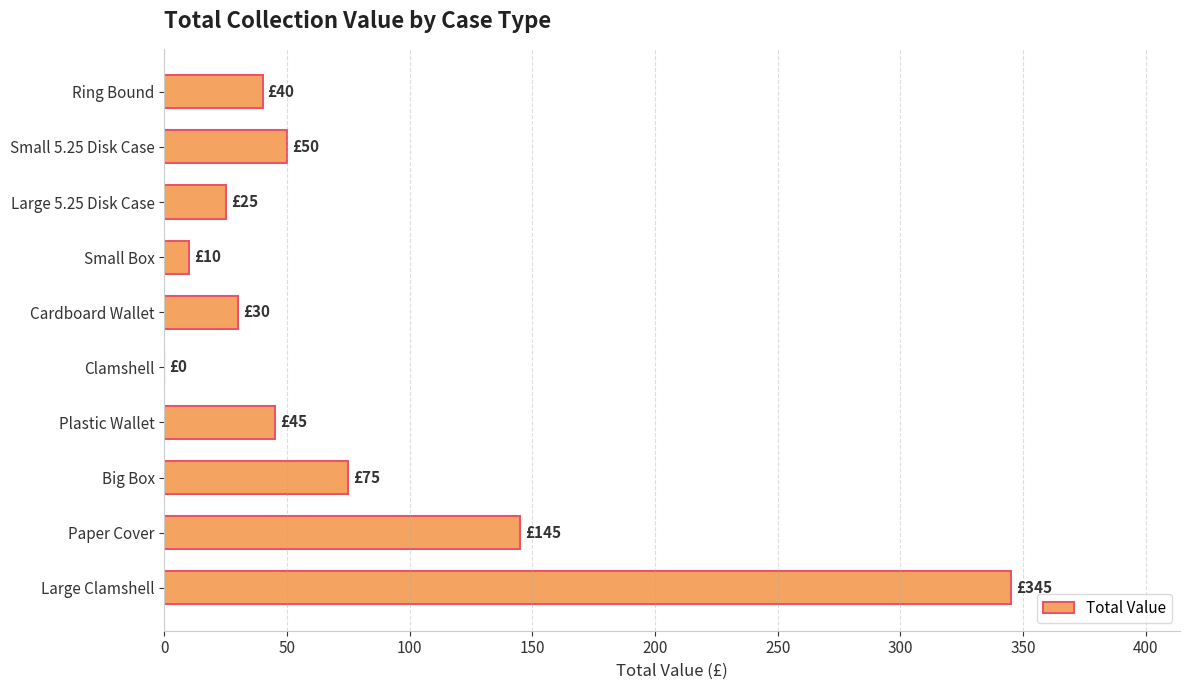

Where is the data nearest to the value 172?

Paper Cover